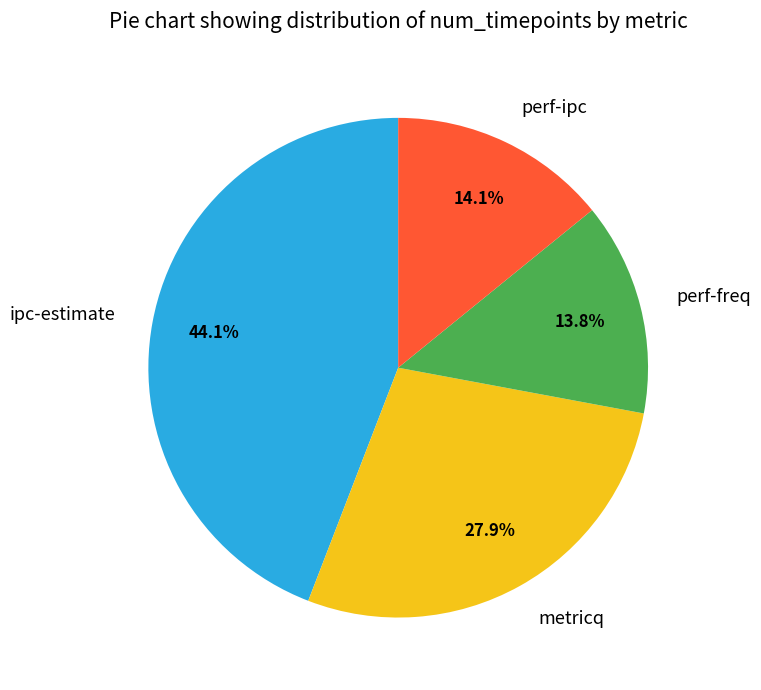

To the nearest percent, what is the difference between the metricq and perf-freq slice percentages?

14%